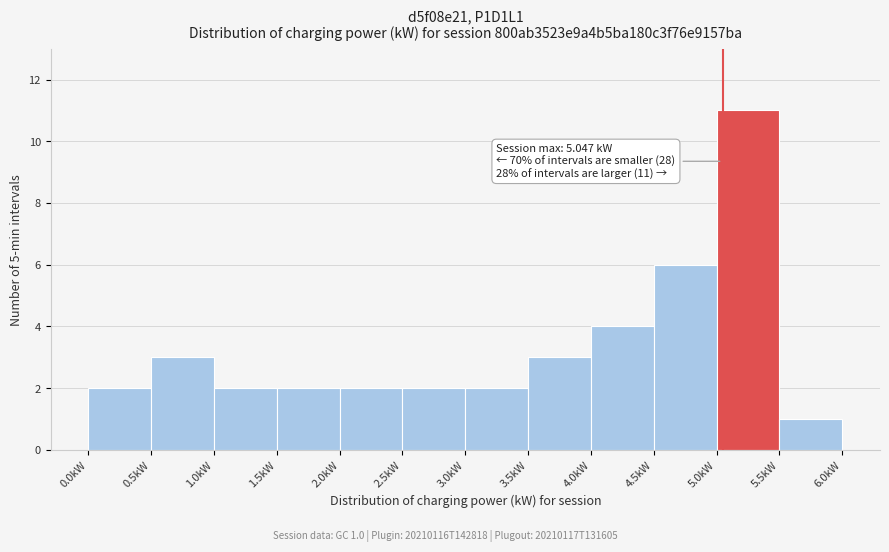

Which range on the x-axis has the tallest bar?

5.0 to 5.5